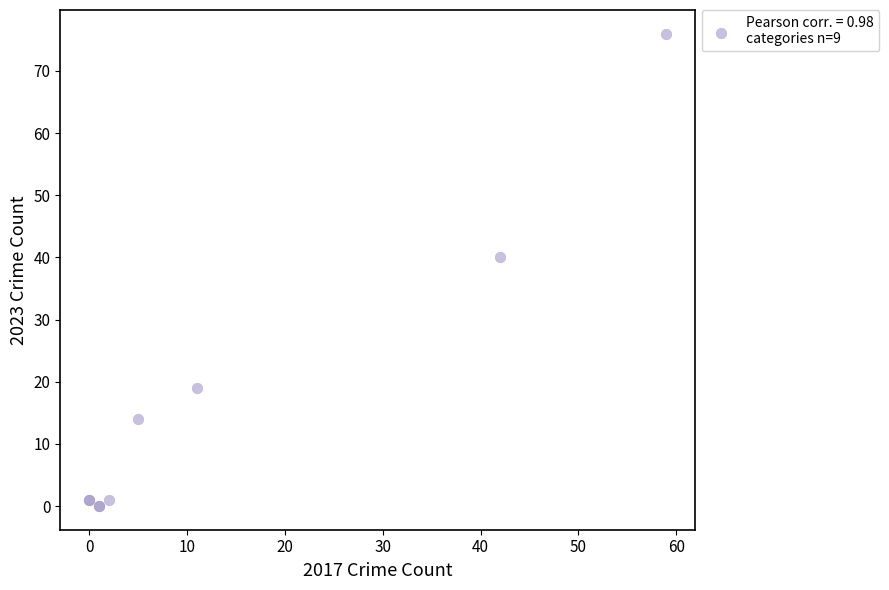

What Y value in the scatter plot is closest to 38?

40